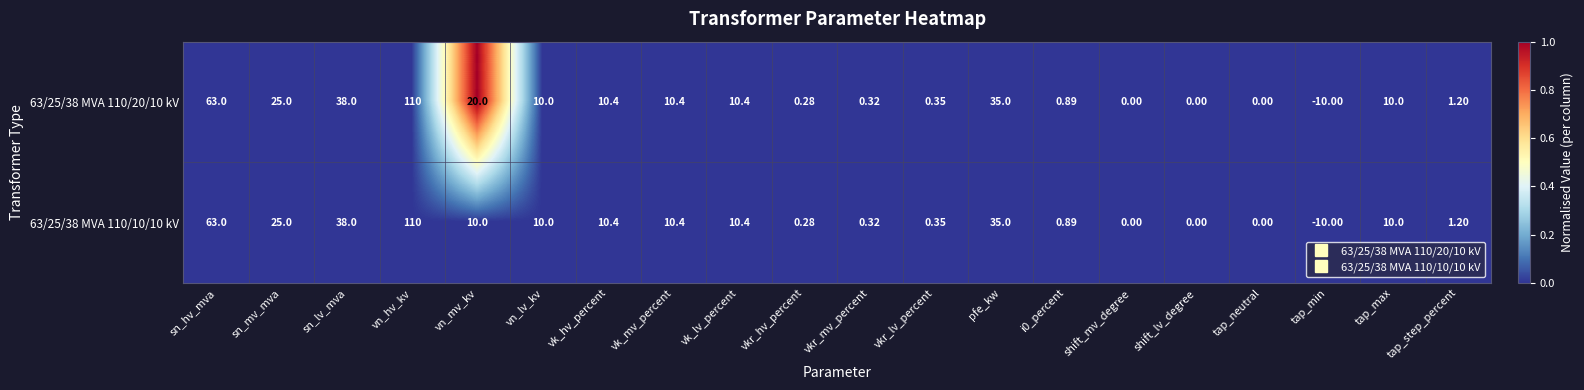

At which category is the sum across all series the highest?

vn_hv_kv